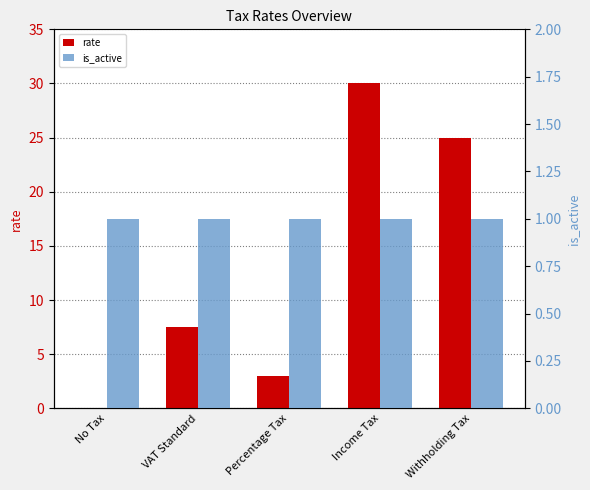

What is the sum of the is_active values at No Tax and Income Tax?

2.0